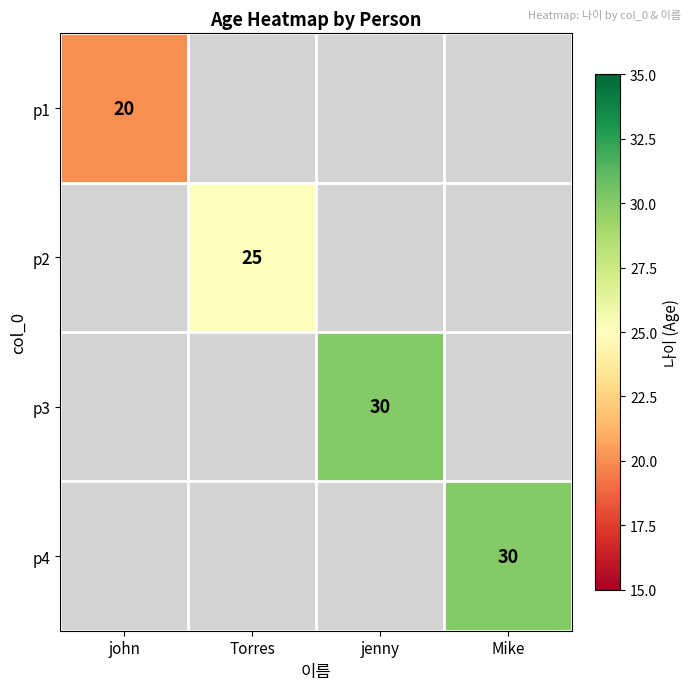

Is it true that p2 equals 25 at Torres?

True